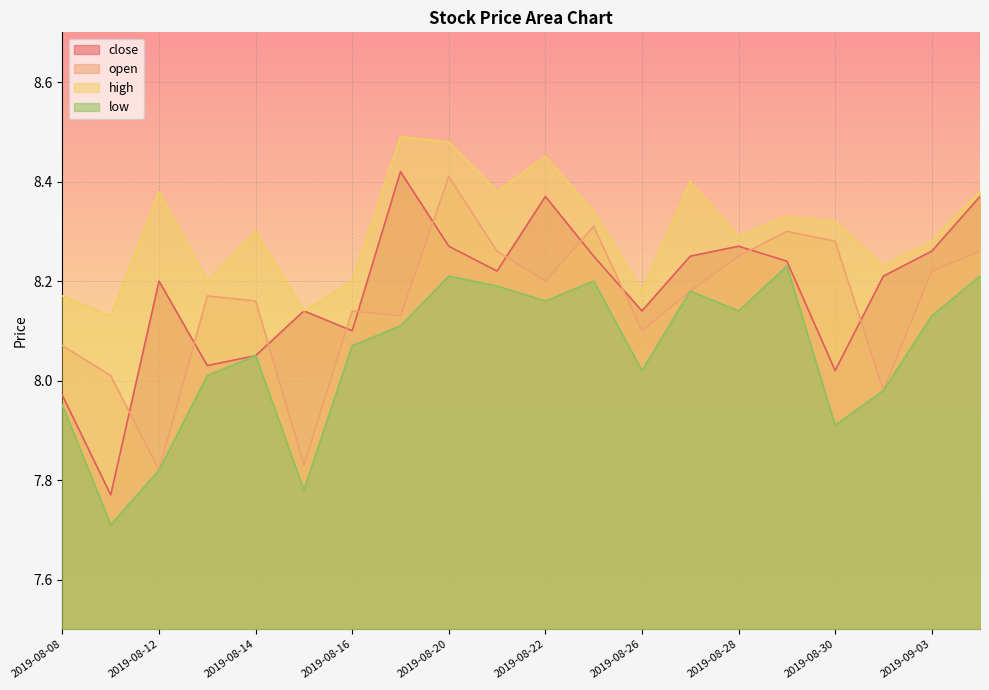

The value of low at 2019-08-09 is 7.7. True or false?

True